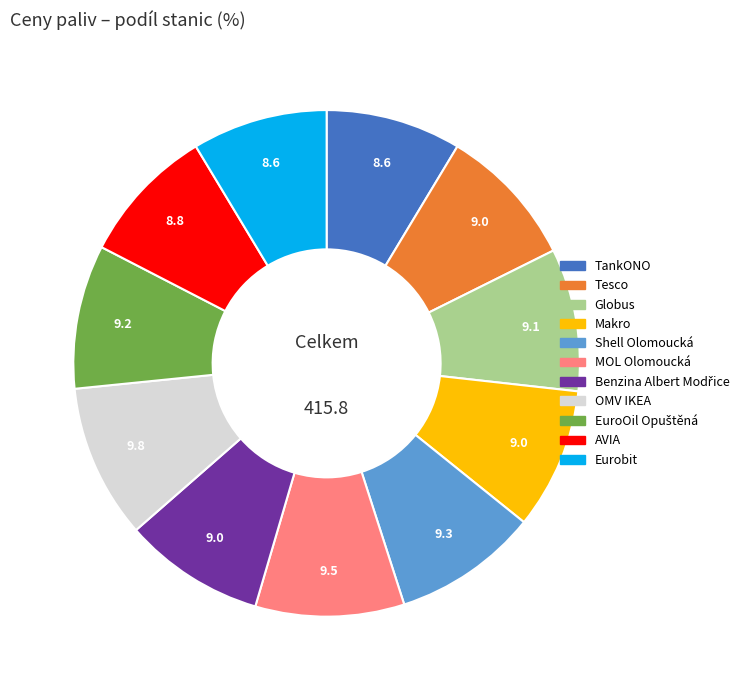

How many slices are in this pie chart?

11